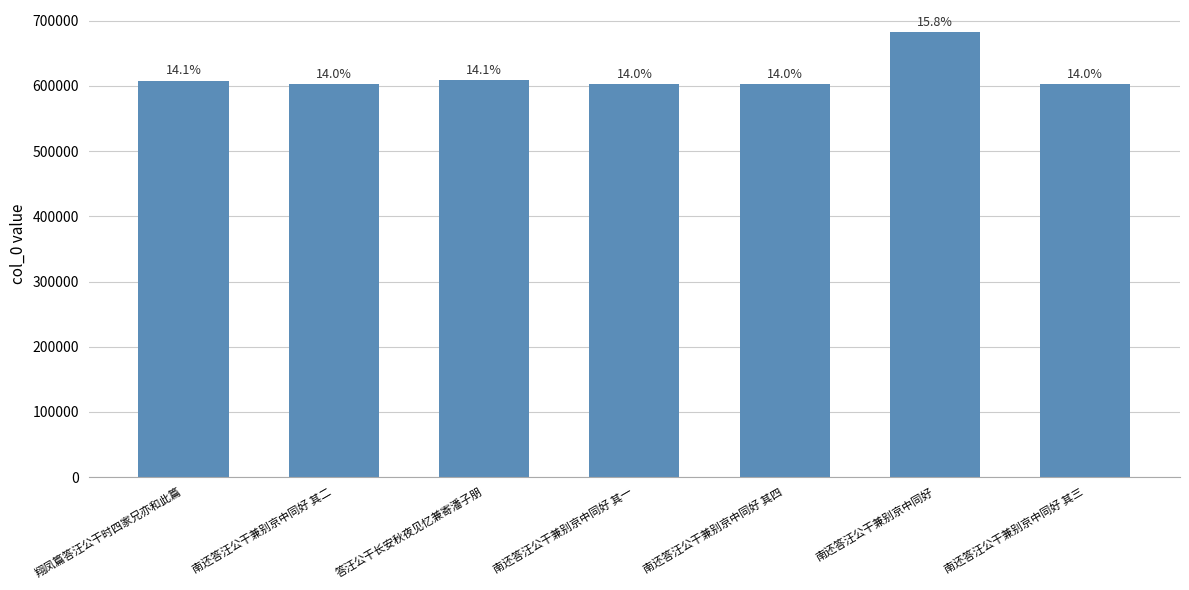

How many bars are there in total?

7